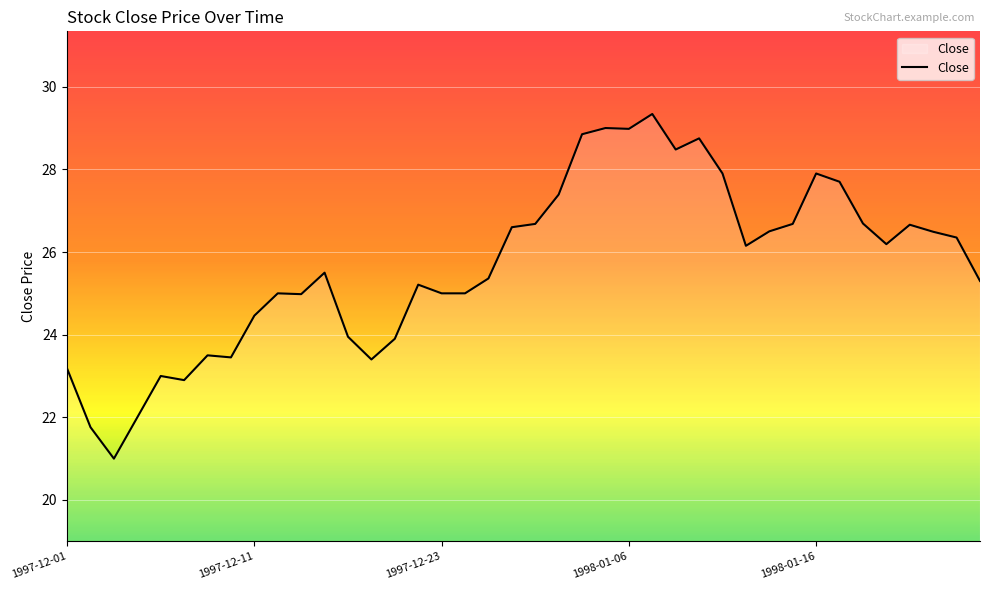

What is the maximum value shown in the chart?

29.3